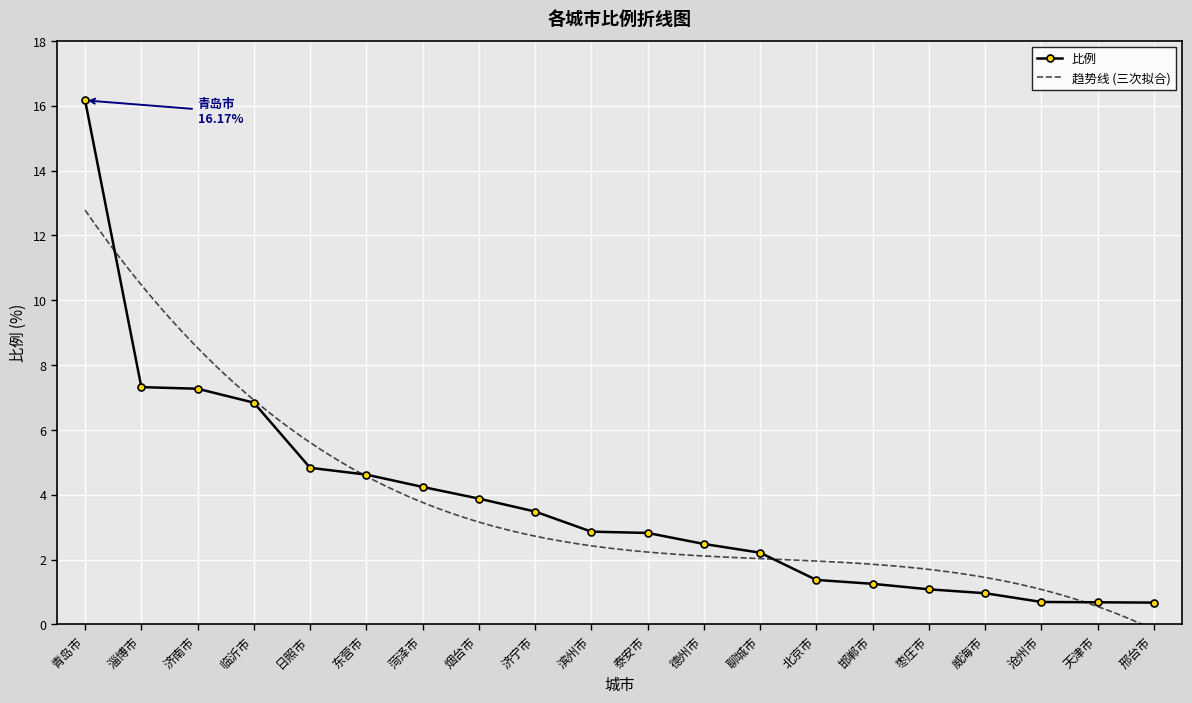

The chart shows a value of 7.3 at 济南市. True or false?

True